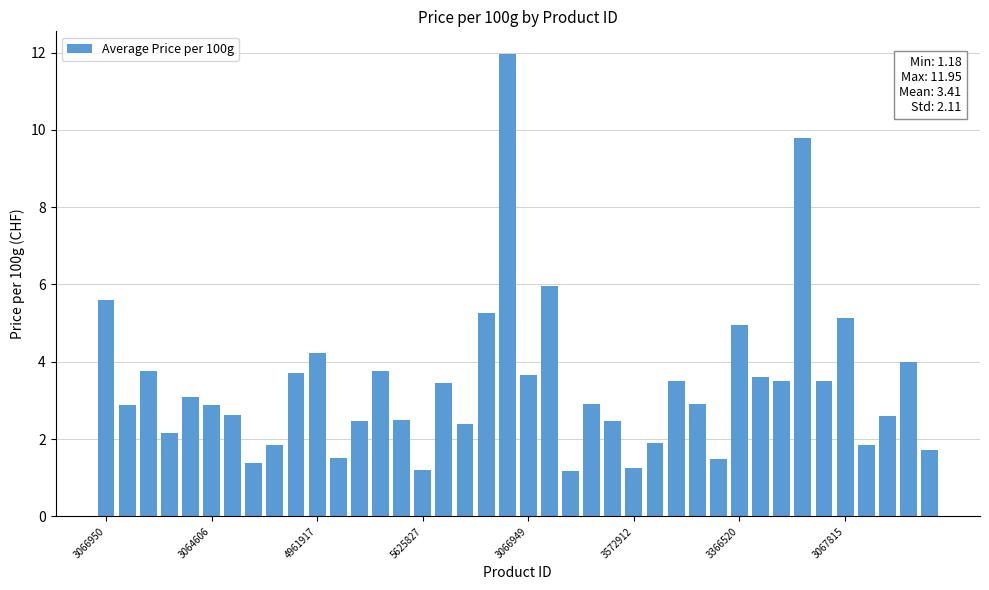

What is the minimum value shown in the chart?

1.2